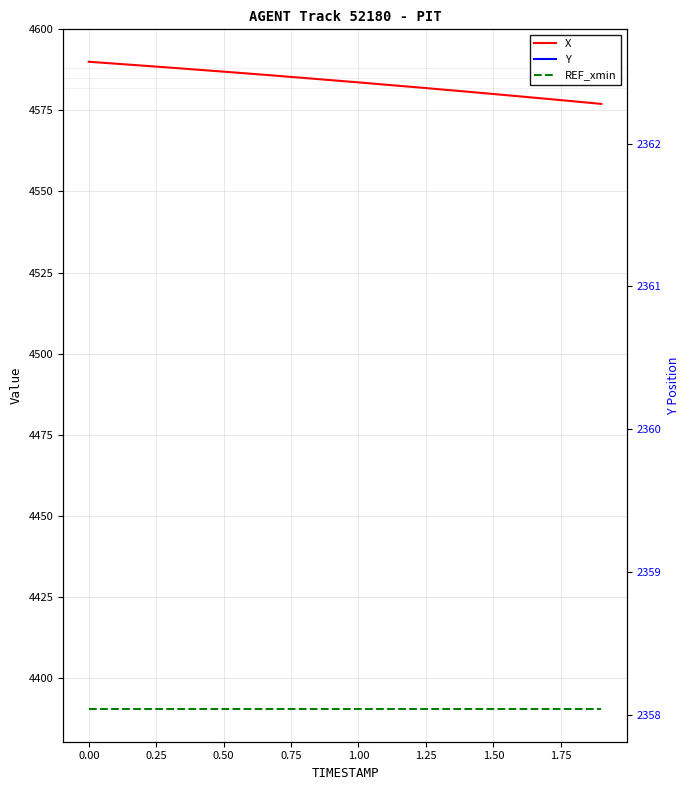

Rank the series at 1.50 from highest to lowest value.

X, REF_xmin, Y